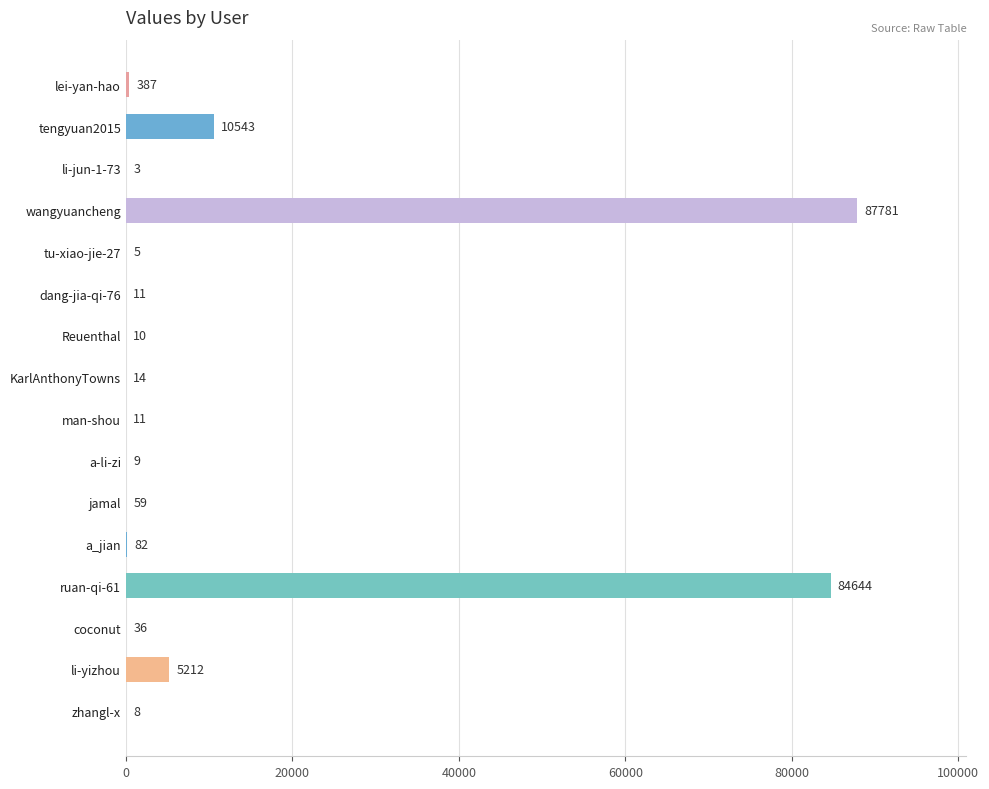

At which label is the value closest to 43892?

tengyuan2015